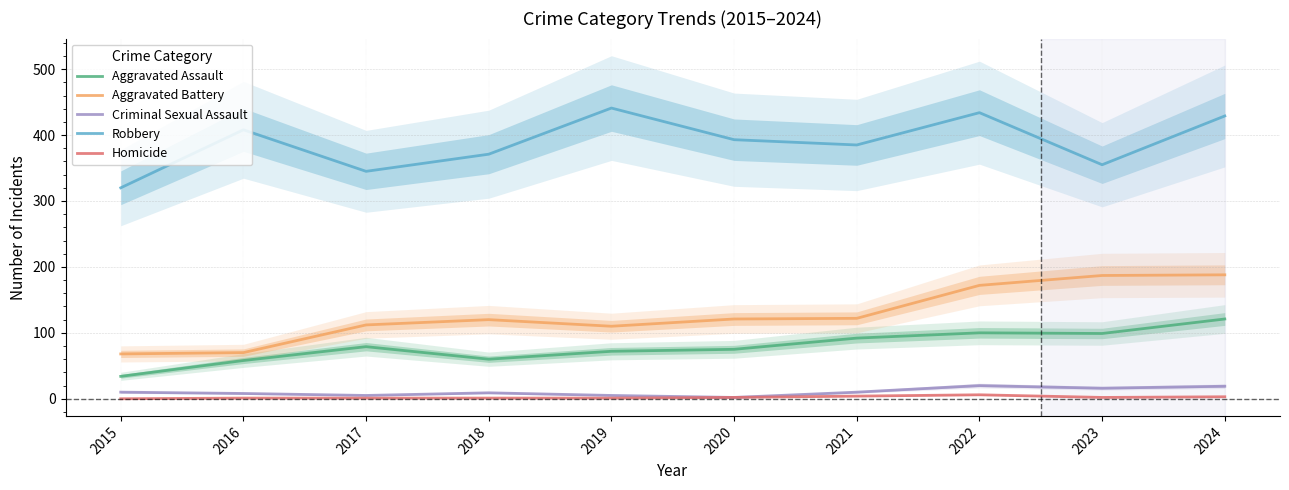

In Homicide, how many points are lower than both neighbors (excluding endpoints)?

1